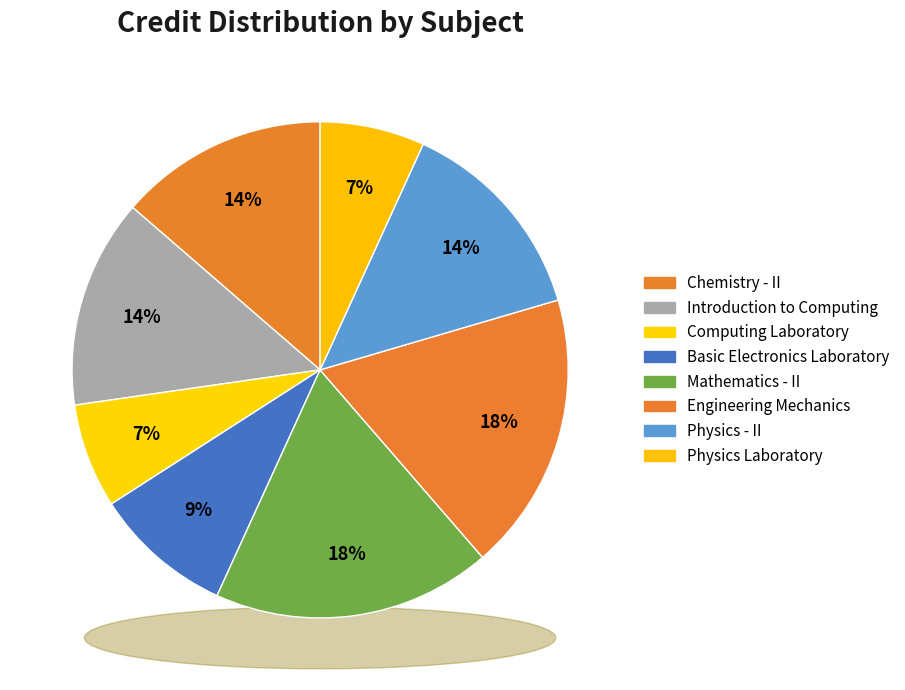

Is Engineering Mechanics the majority of the pie?

No